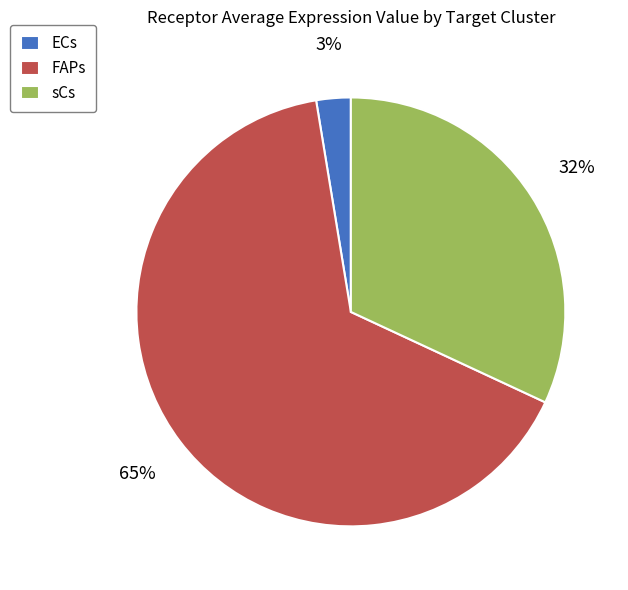

To the nearest percent, what percentage of the pie is sCs?

32%